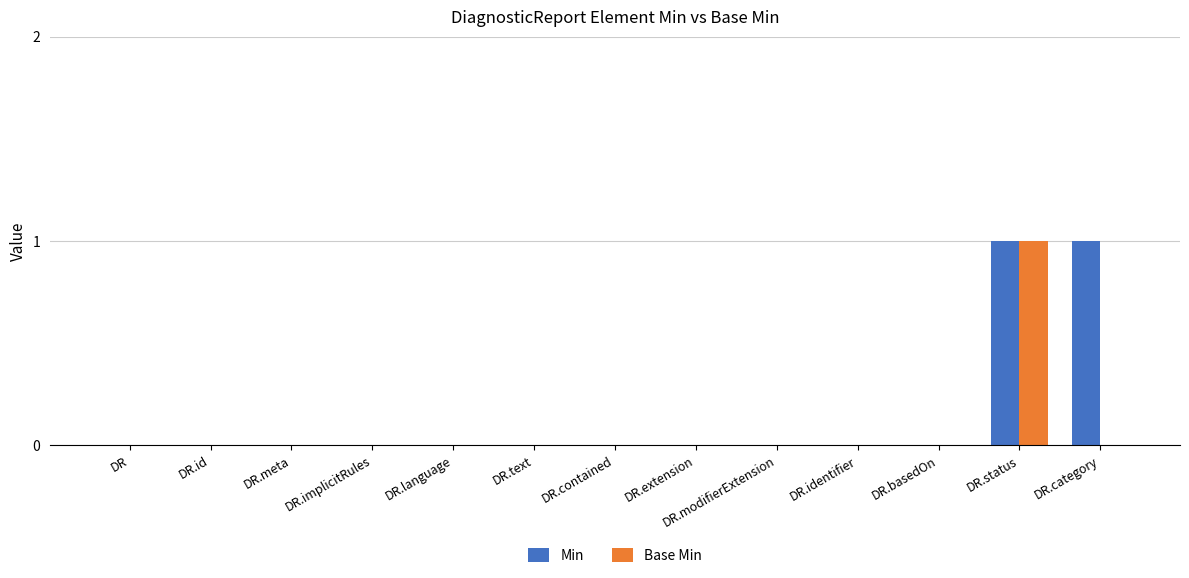

What is the greatest value displayed?

1